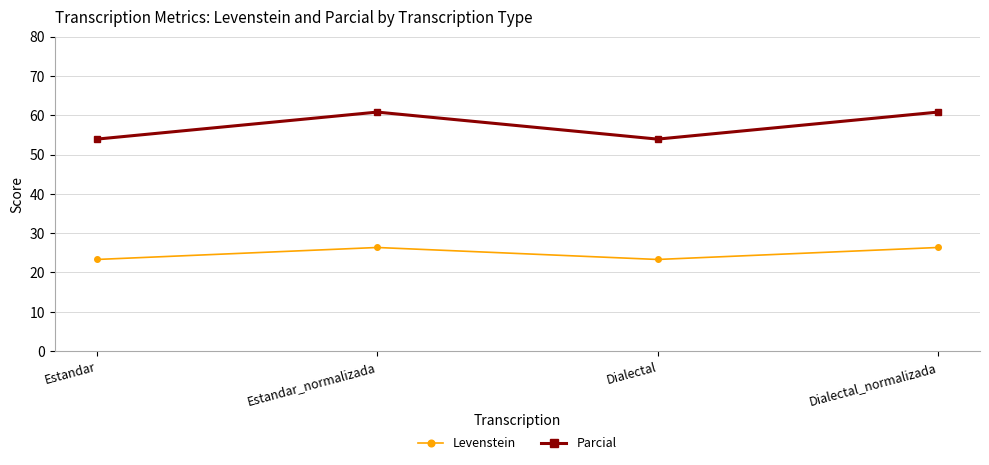

Reading right to left, extract all data points from this chart.

Levenstein: Dialectal_normalizada=26.4	Dialectal=23.3	Estandar_normalizada=26.4	Estandar=23.3
Parcial: Dialectal_normalizada=60.8	Dialectal=53.9	Estandar_normalizada=60.8	Estandar=53.9